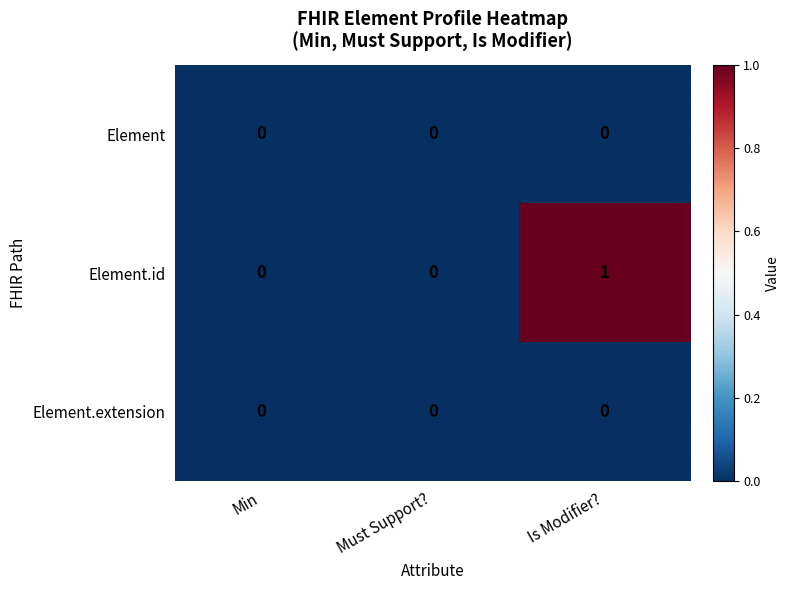

Reading left to right, what are all the values shown in this chart?

Element: 0	0	0
Element.id: 0	0	1
Element.extension: 0	0	0